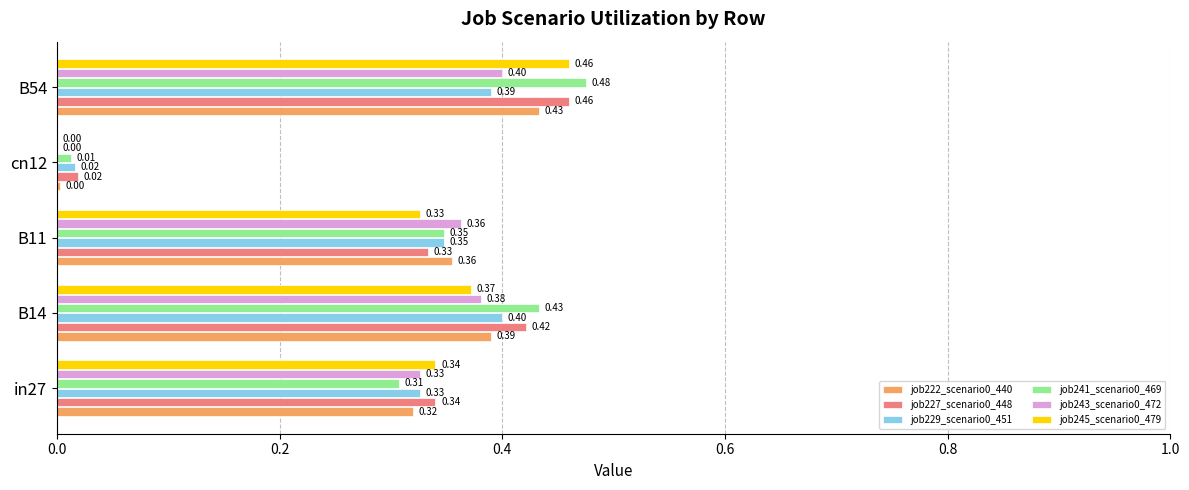

Is the value of job229_scenario0_451 at cn12 greater than the value of job227_scenario0_448 at B11?

No